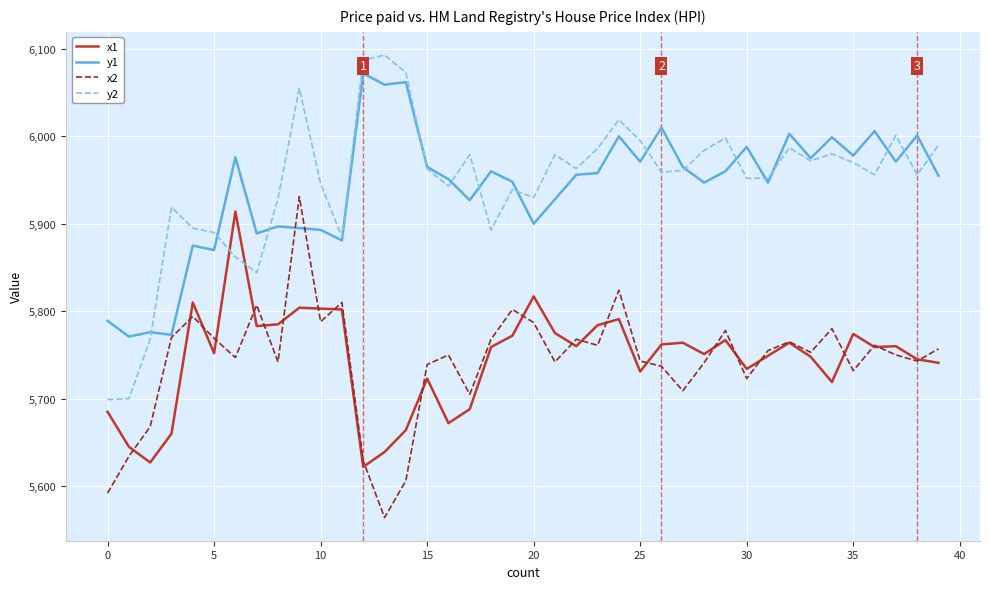

How many lines are shown in the chart?

4